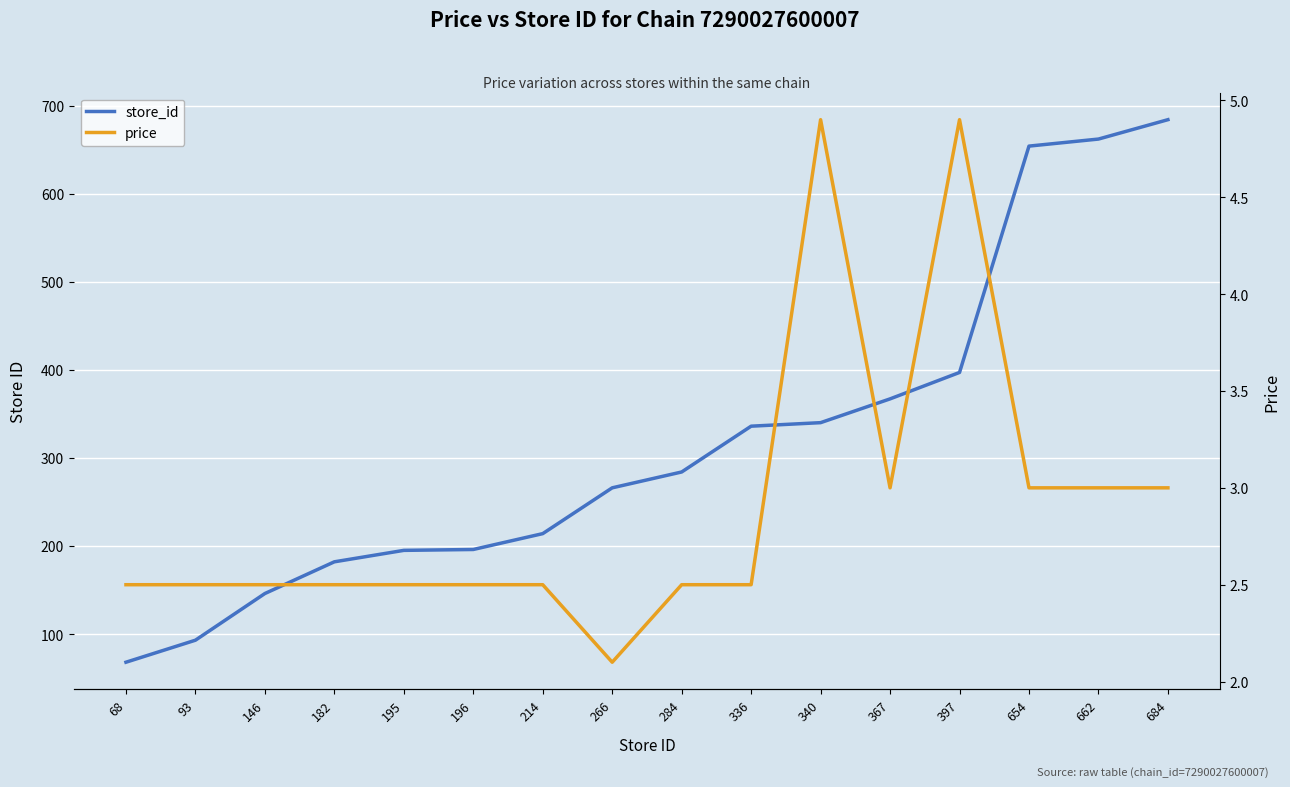

Which has a higher value, 336 or 684?

684